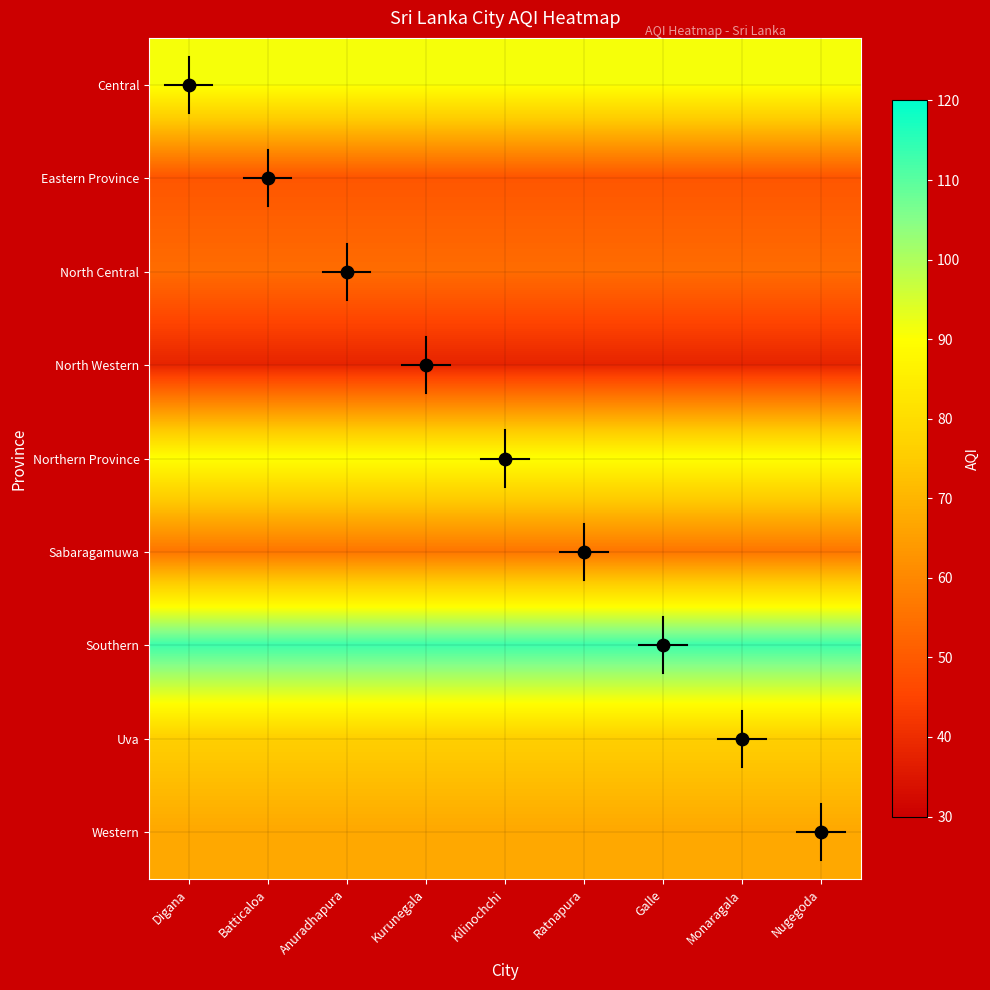

Rank the series at Digana from lowest to highest value.

North Western, Eastern Province, North Central, Sabaragamuwa, Western, Uva, Northern Province, Central, Southern